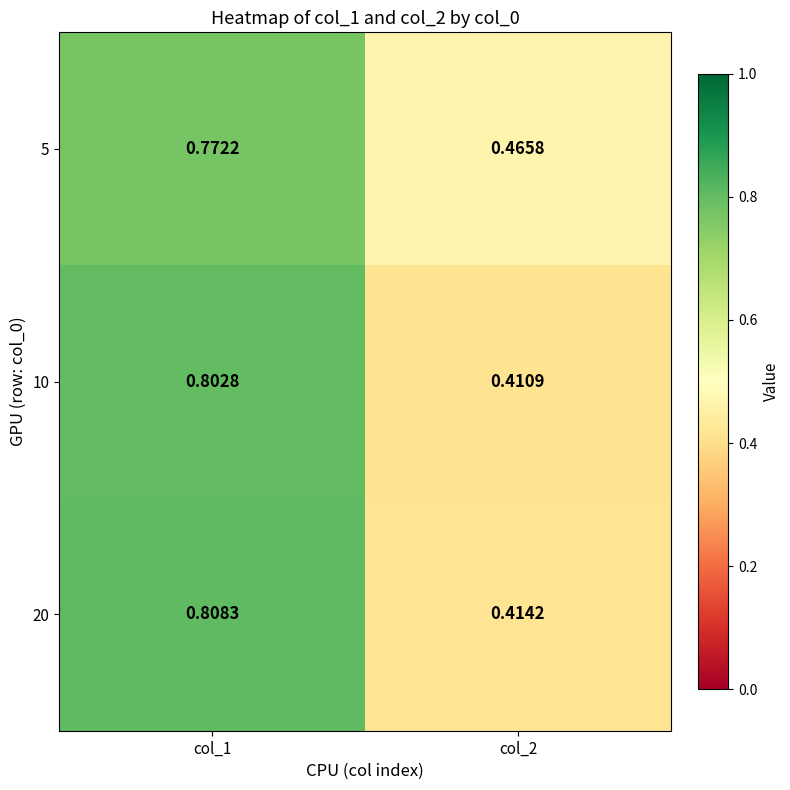

Is the value of 10 at col_2 greater than the value of 5 at col_1?

No